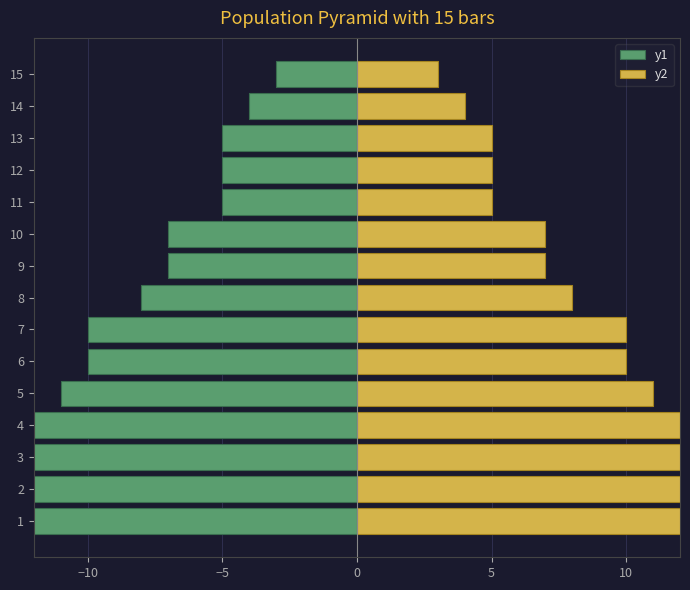

Are the bars horizontal?

Yes